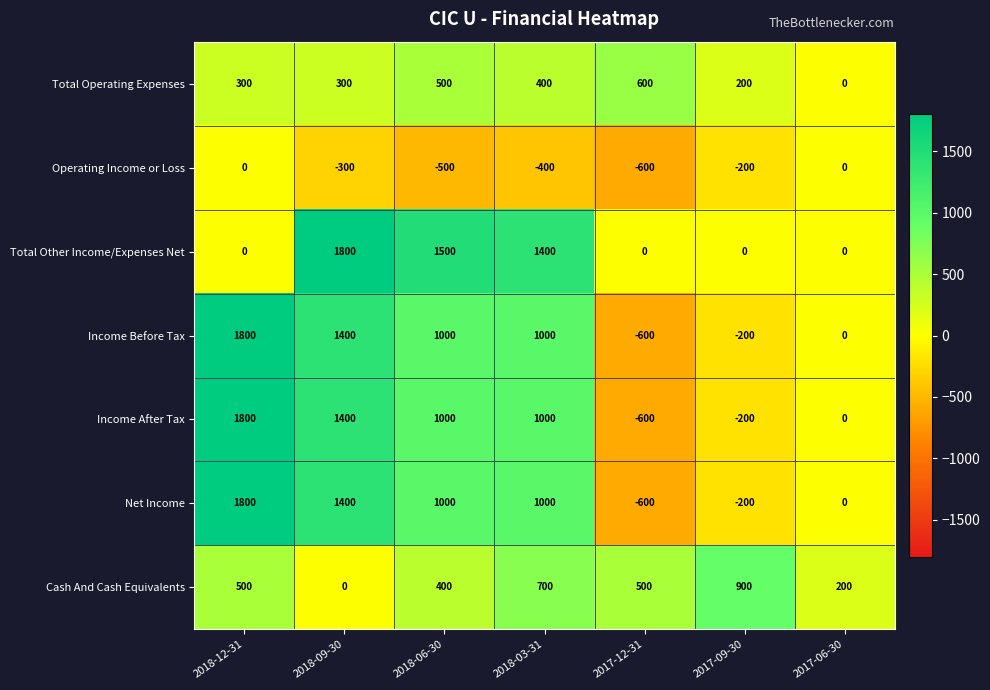

What is the spread (max minus min) of values at 2018-09-30?

2100